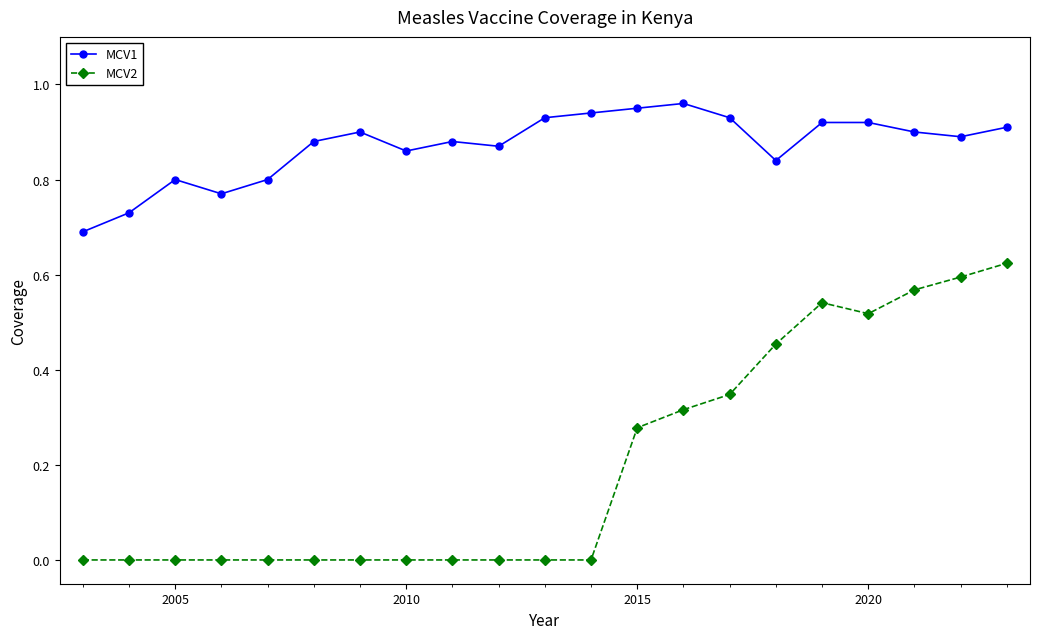

Which series has the widest spread of values?

MCV2